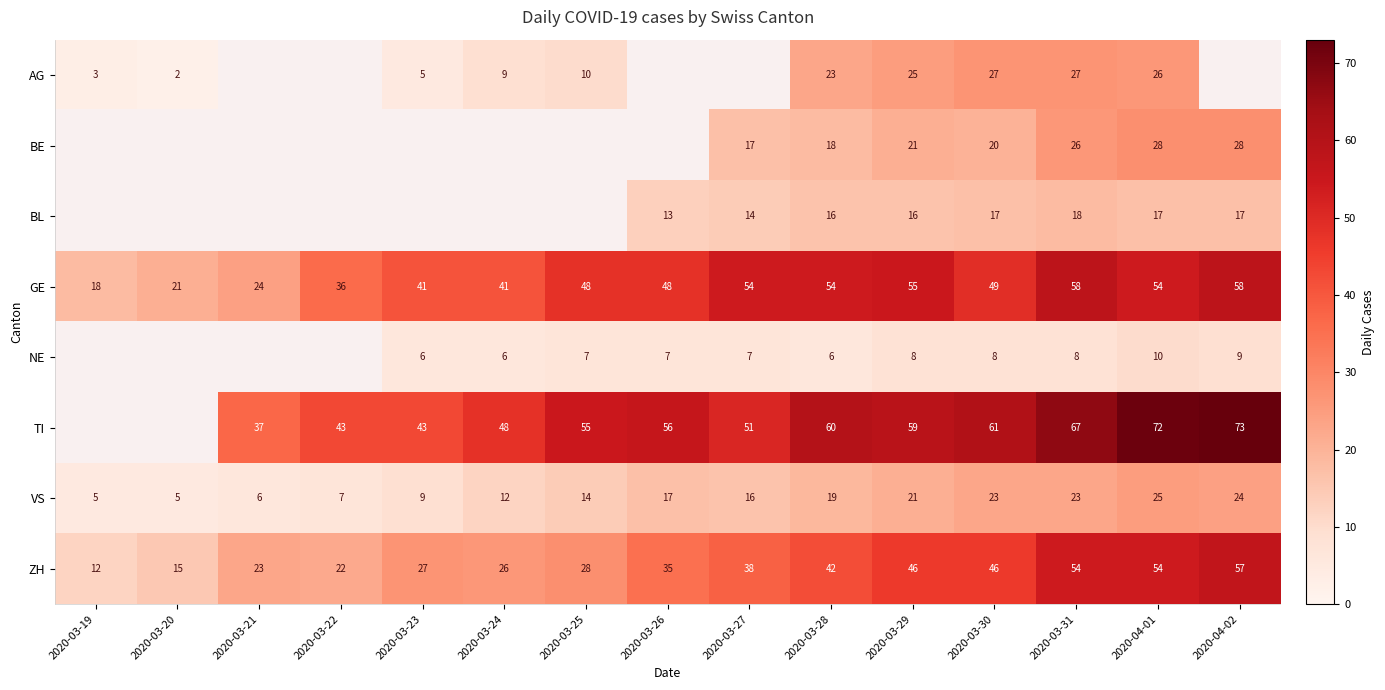

What is the sum of the ZH values at 2020-03-26 and 2020-03-27?

73